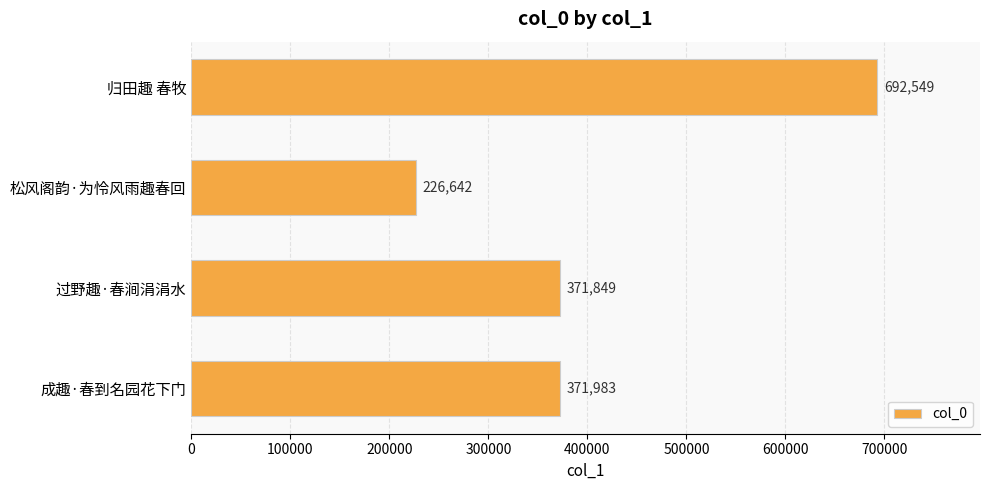

The value at 成趣·春到名园花下门 is 371983. True or false?

True